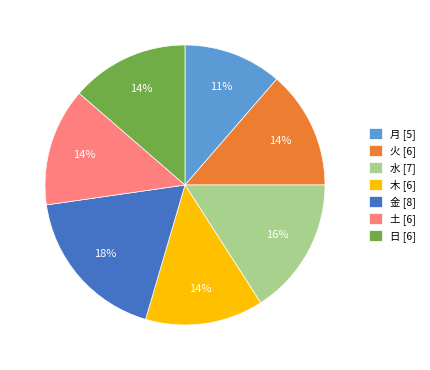

Which category has the smallest portion of the pie?

月